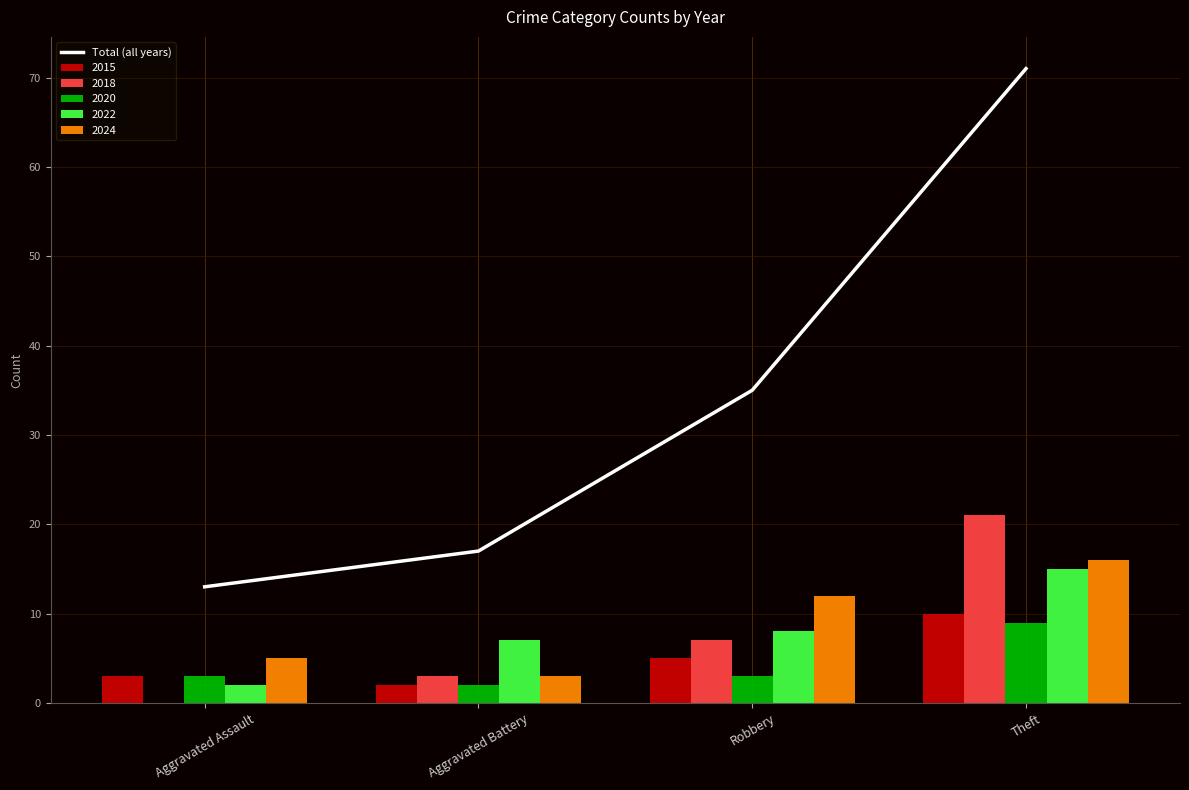

List the labels in order of value, largest first.

Theft, Robbery, Aggravated Battery, Aggravated Assault